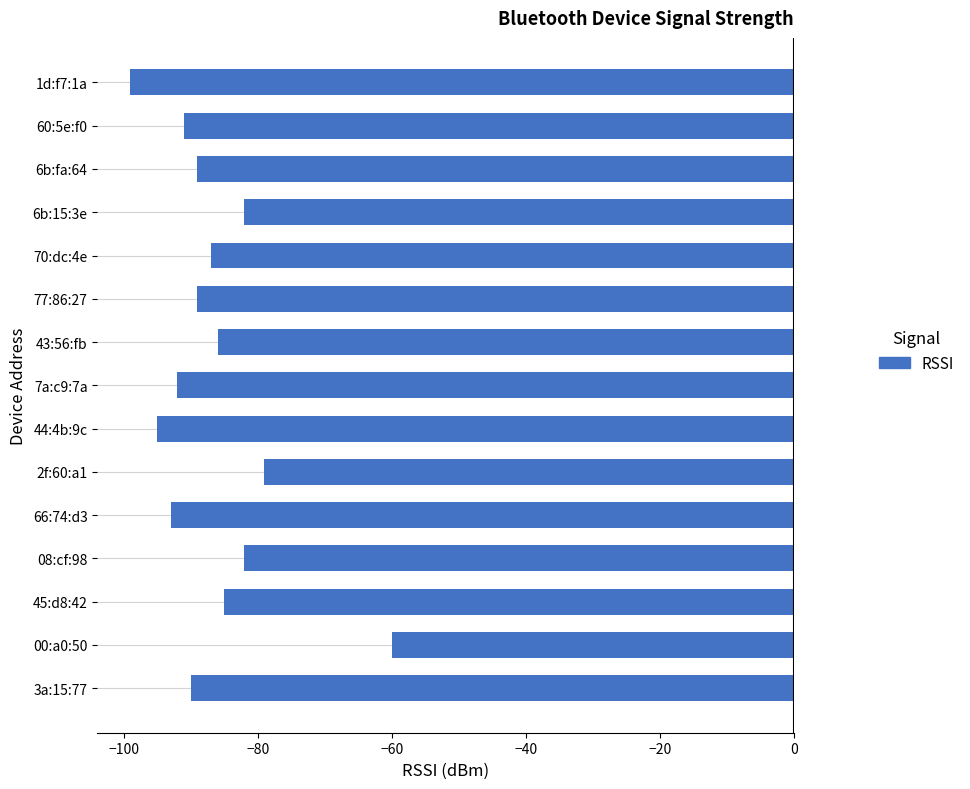

What is the approximate value at 66:74:d3, to the nearest 5?

-95